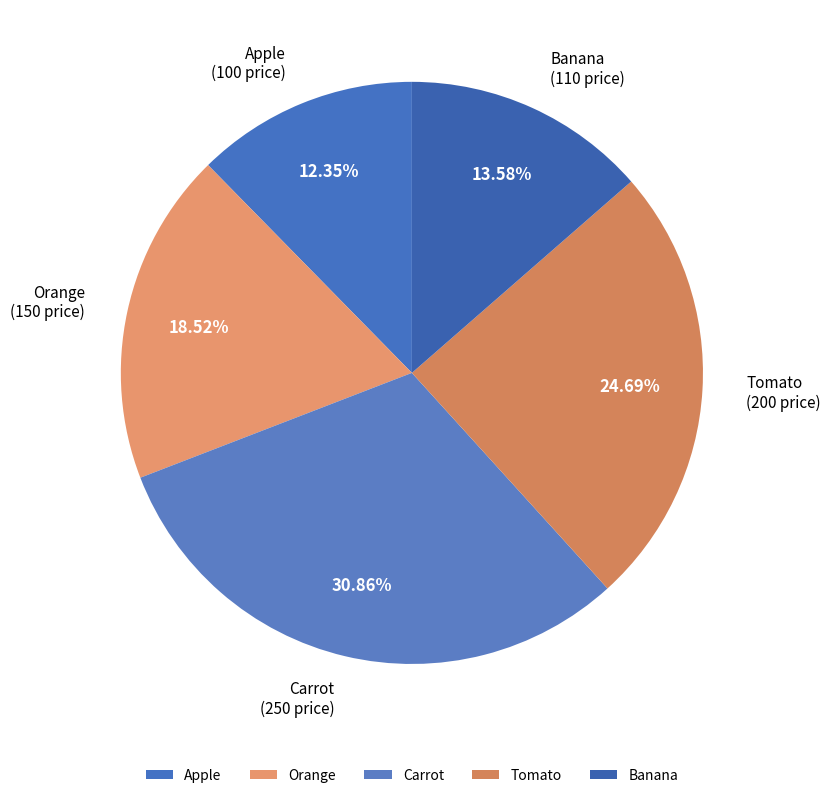

How many slices are in this pie chart?

5